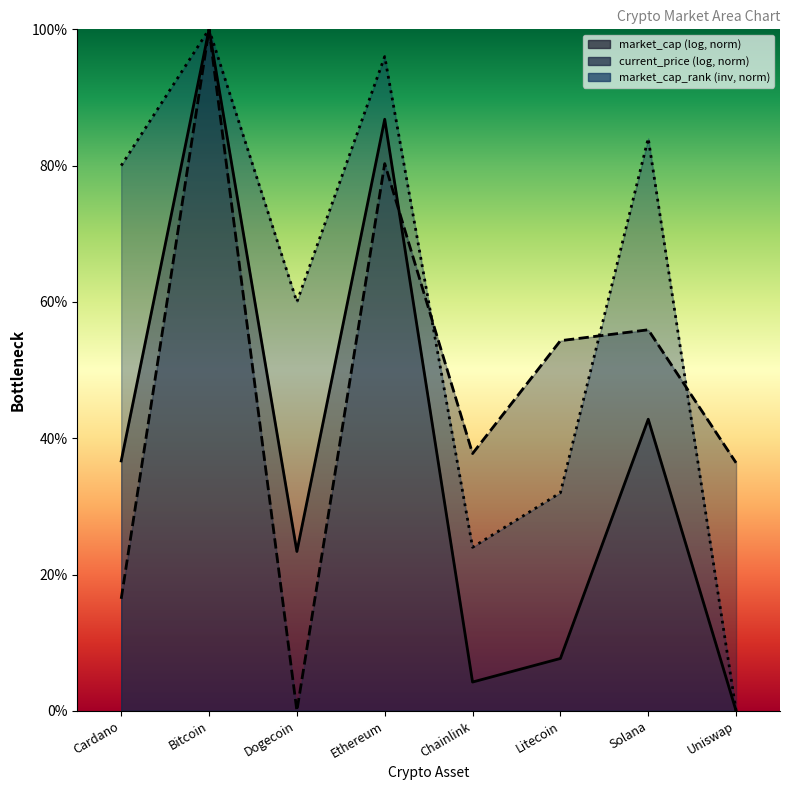

How many distinct data groups are displayed?

3